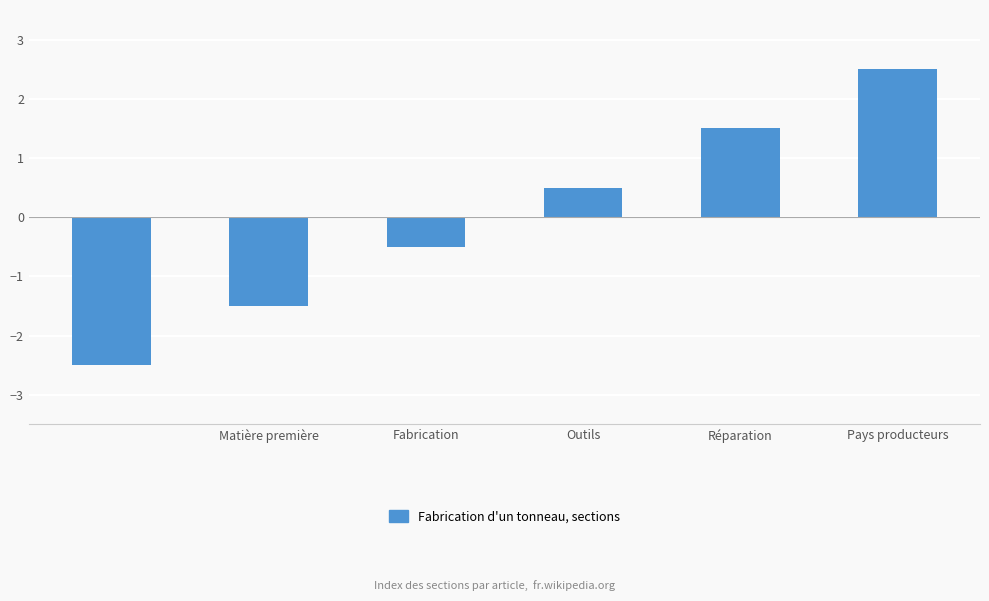

Are the bars horizontal?

No